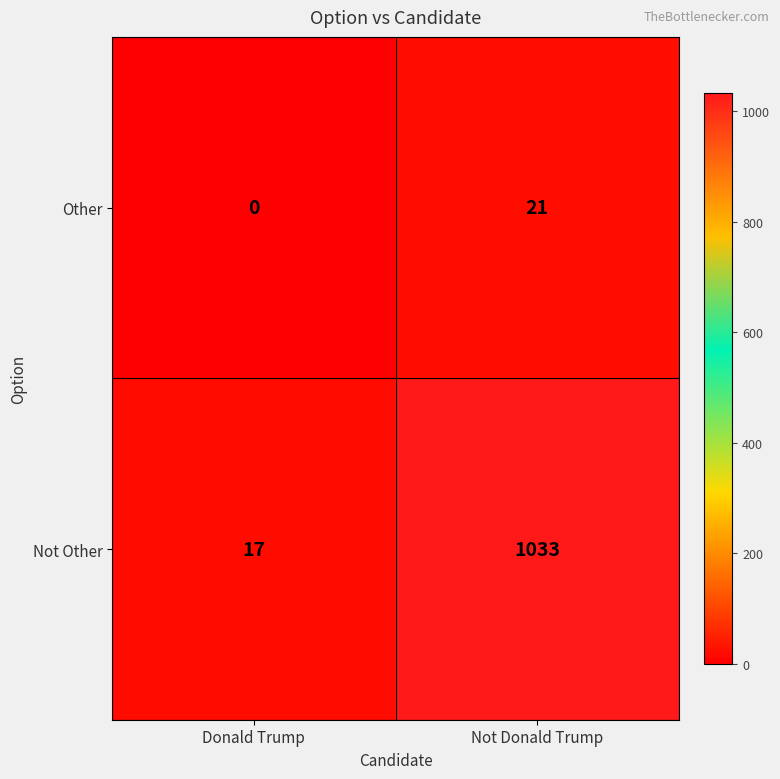

Reading left to right, extract all data points from this chart.

Other: Donald Trump=0	Not Donald Trump=21
Not Other: Donald Trump=17	Not Donald Trump=1033